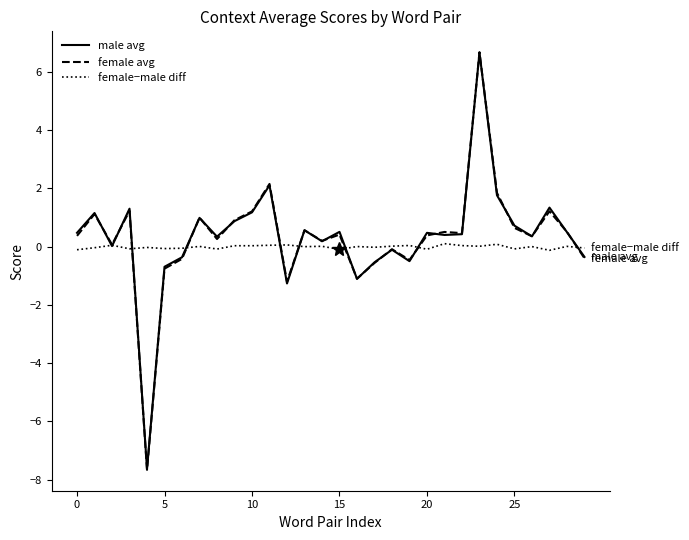

What is the difference between the maximum and second lowest values in the female−male diff series?

0.2